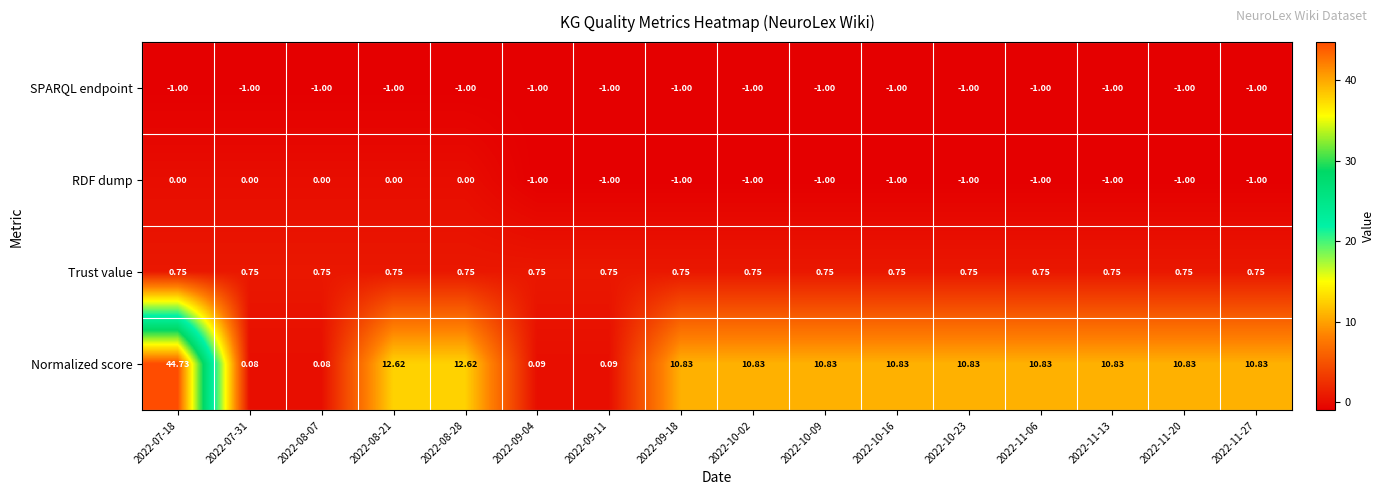

At which category is the sum across all series the highest?

2022-07-18